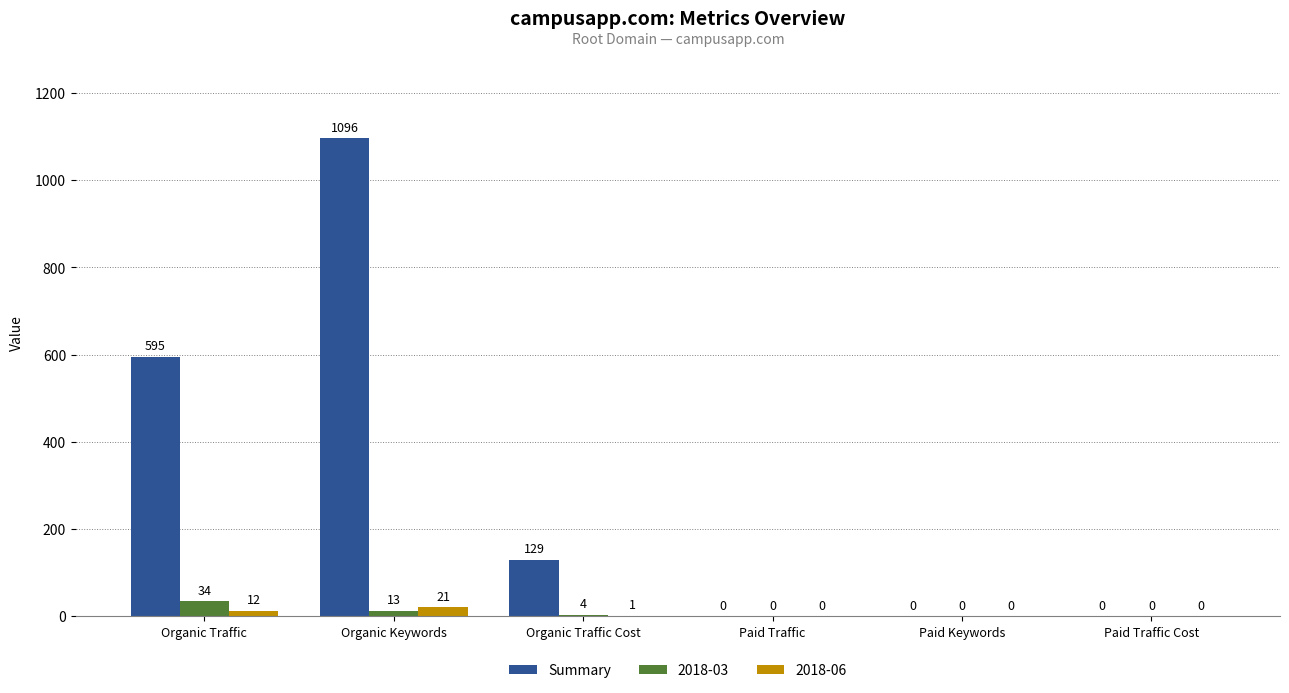

Where does the 2018-03 series first go above 4?

Organic Traffic